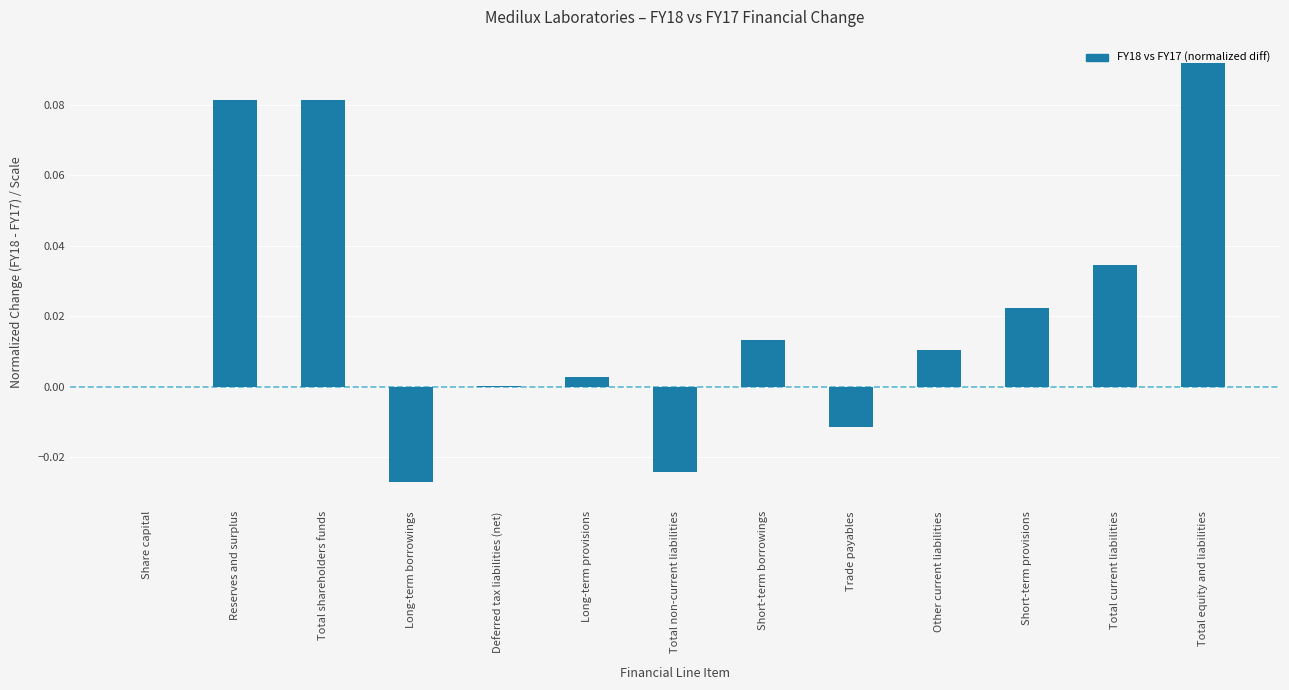

Which has a higher value, Long-term borrowings or Other current liabilities?

Other current liabilities